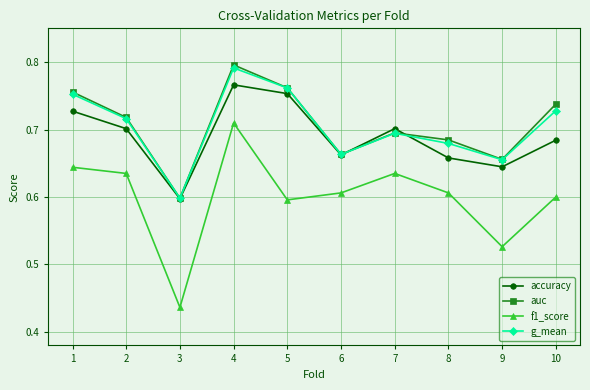

At how many categories does at least one series exceed 0?

10